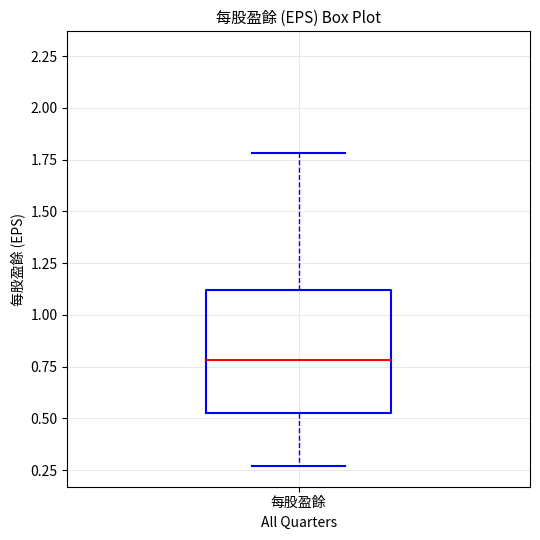

Transcribe this box plot: give where the median line is, the range the box spans, and where the two whiskers end, as read against the y-axis. The values are not printed on the chart, so give them approximately, as read against the axis.

median 0.80, box 0.55 to 1.10, whiskers 0.25 to 1.80